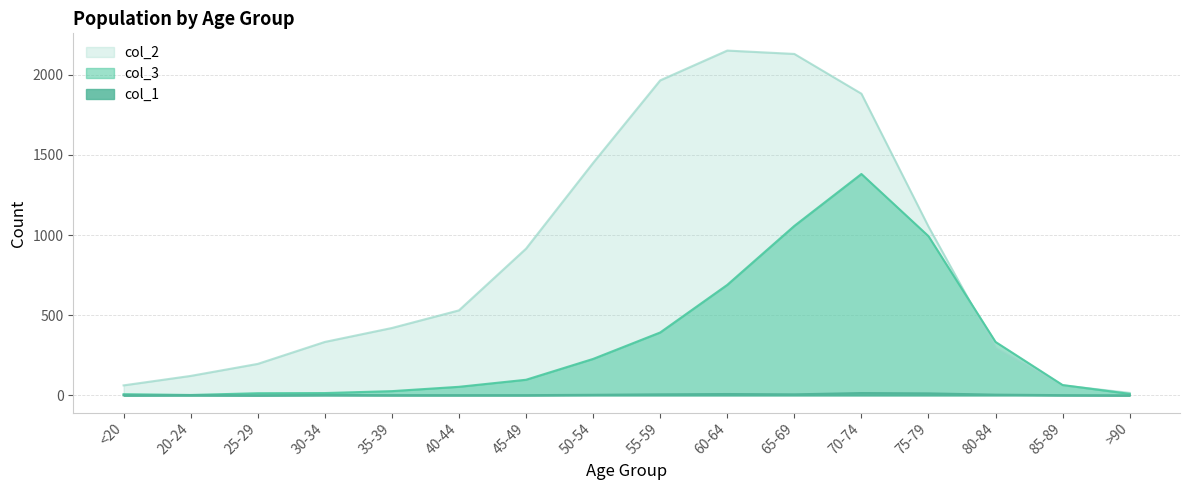

How many categories are shown in the chart?

16